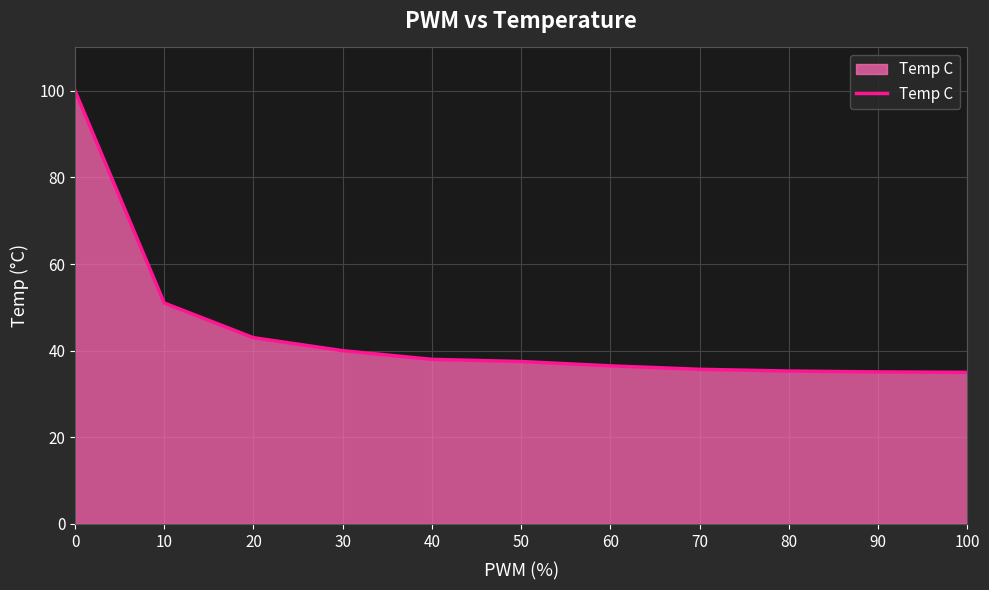

What is the difference between the maximum and minimum values?

65.0